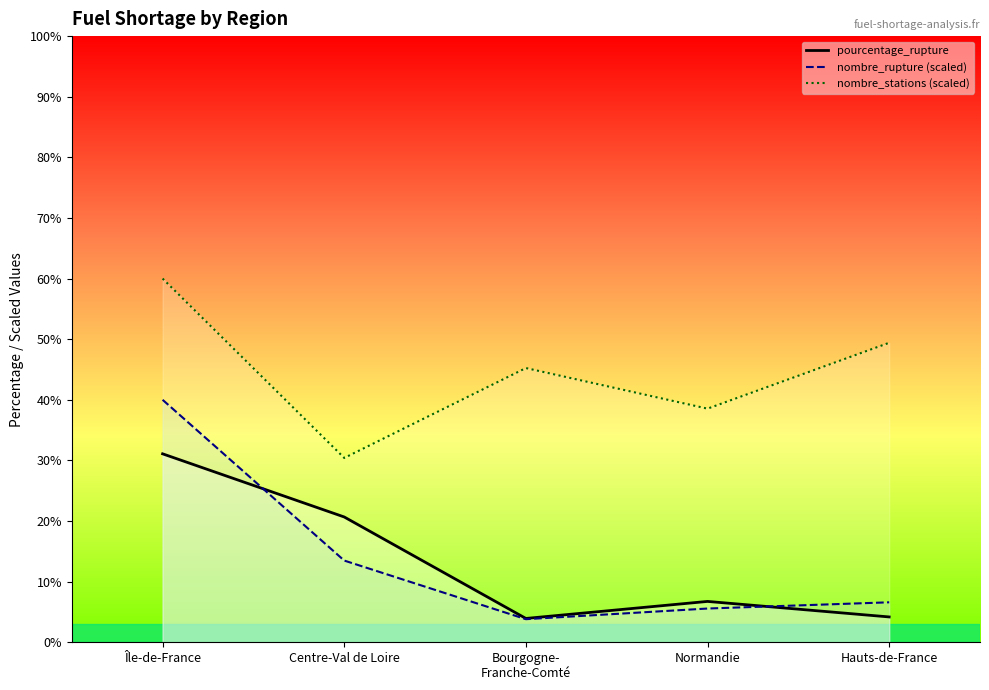

Reading right to left, list all the values displayed in this chart.

pourcentage_rupture: 4.2	6.7	3.9	20.7	31.1
nombre_rupture (scaled): 6.6	5.6	3.8	13.5	40.0
nombre_stations (scaled): 49.4	38.5	45.2	30.4	60.0